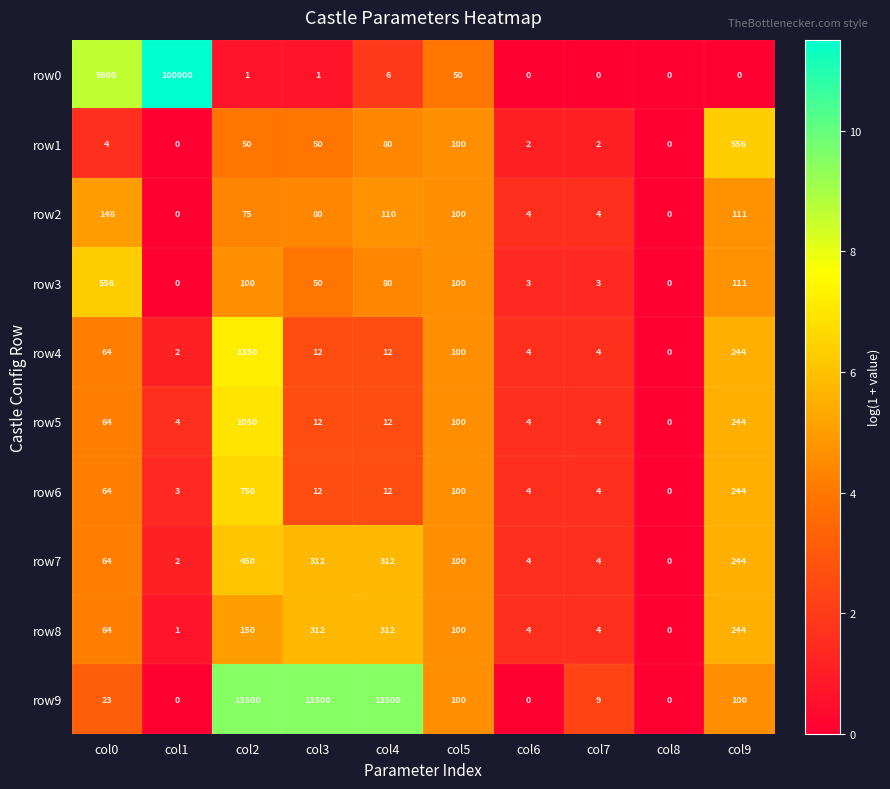

How many values in the row1 series are below 50?

5